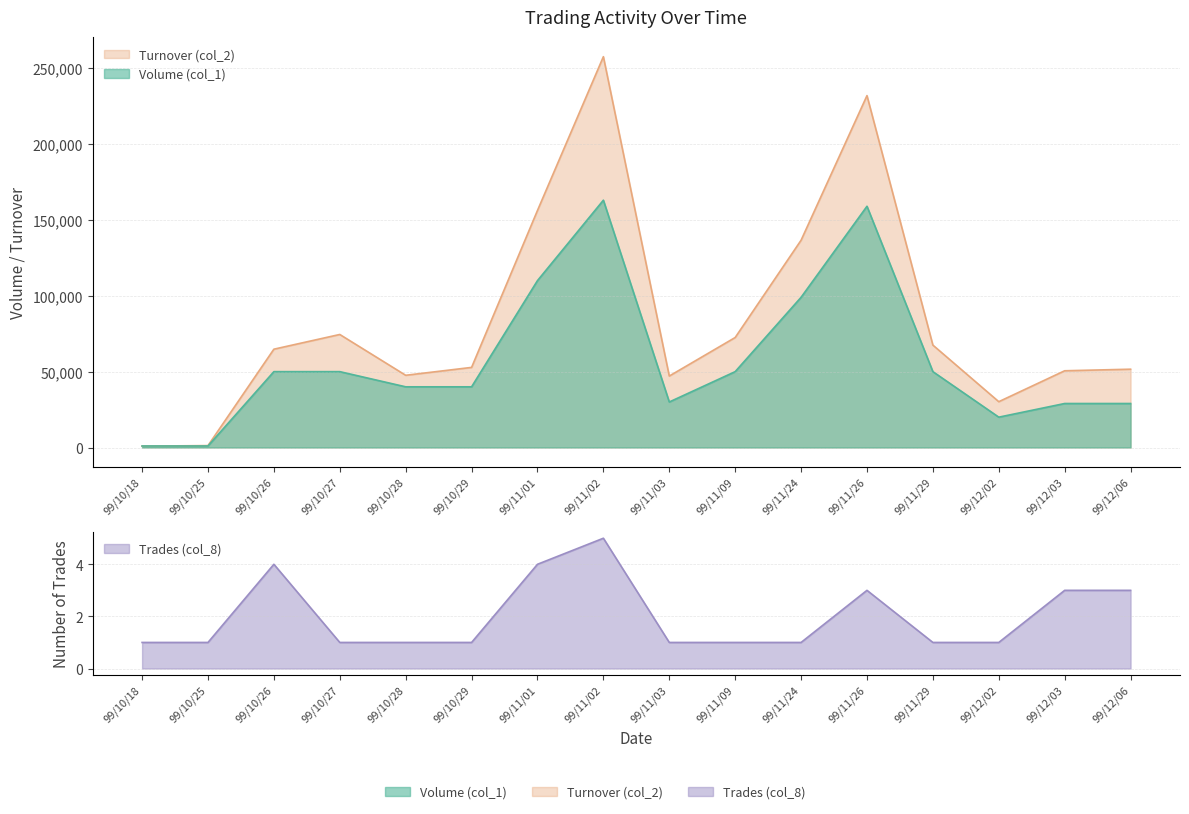

Reading left to right, list all the values displayed in this chart.

Volume (col_1): 1000	1000	50000	50000	40000	40000	110000	163000	30000	50000	99000	159000	50000	20000	29000	29000
Turnover (col_2): 900	1260	64800	74500	47600	52800	156240	257600	47100	72500	136620	231940	67500	30200	50580	51610
Trades (col_8): 1	1	4	1	1	1	4	5	1	1	1	3	1	1	3	3